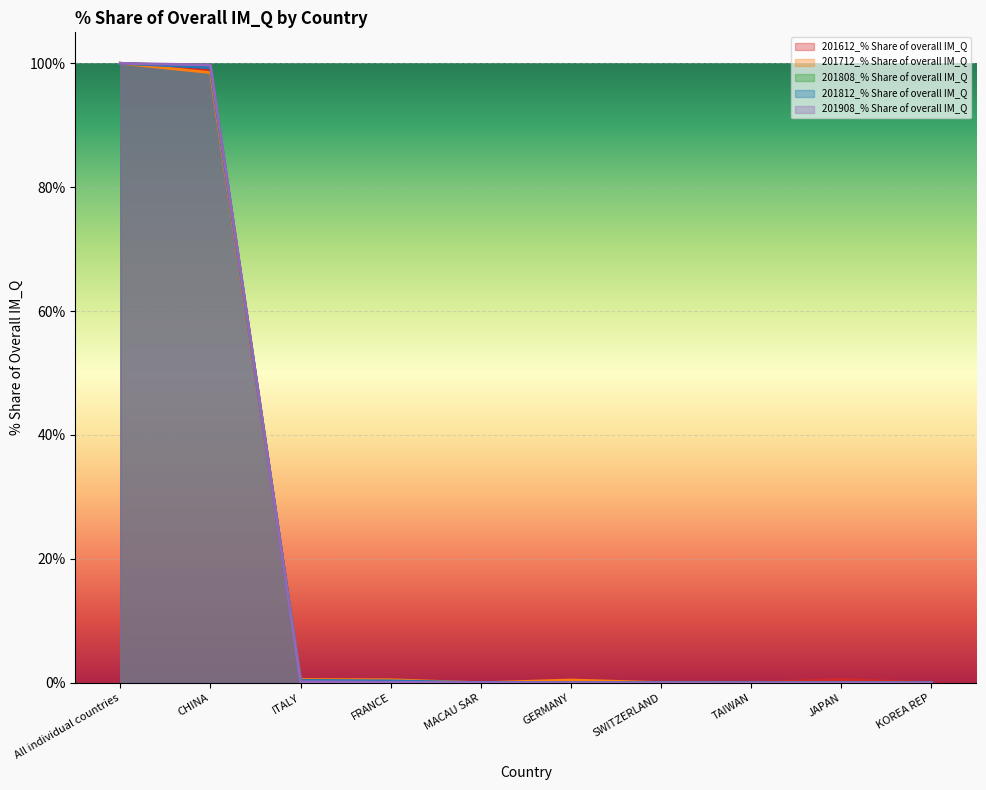

Reading left to right, what are all the values shown in this chart?

201612_% Share of overall IM_Q: 100.0	98.9	0.5	0.1	0.0	0.0	0.0	0.0	0.5	0.0
201712_% Share of overall IM_Q: 100.0	98.5	0.5	0.5	0.0	0.4	0.0	0.0	0.0	0.0
201808_% Share of overall IM_Q: 100.0	99.5	0.3	0.1	0.0	0.0	0.0	0.0	0.0	0.0
201812_% Share of overall IM_Q: 100.0	99.3	0.4	0.3	0.0	0.0	0.0	0.0	0.0	0.0
201908_% Share of overall IM_Q: 100.0	99.7	0.2	0.1	0.0	0.0	0.0	0.0	0.0	0.0